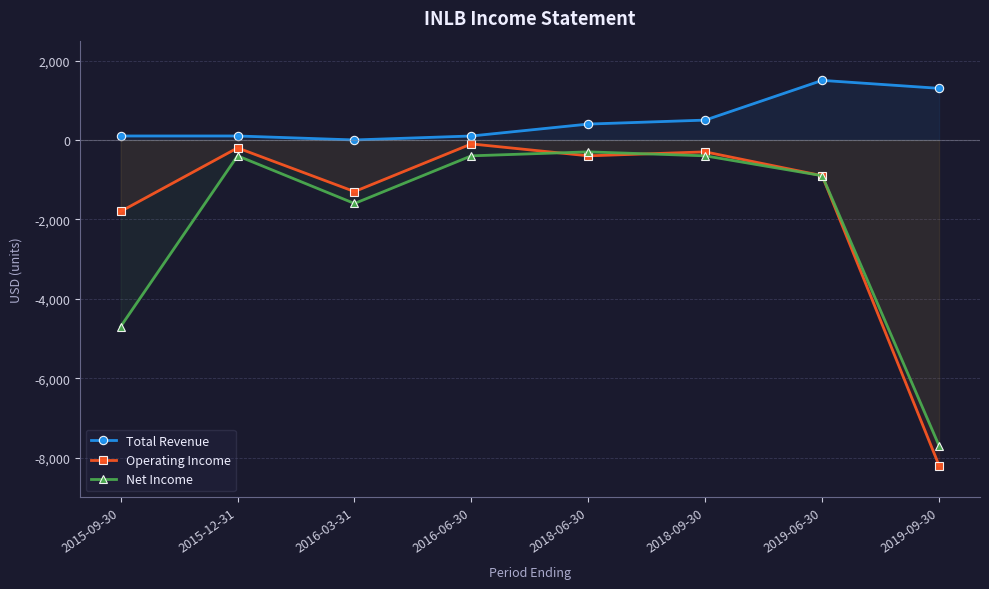

What is the minimum value shown in the chart?

-8200